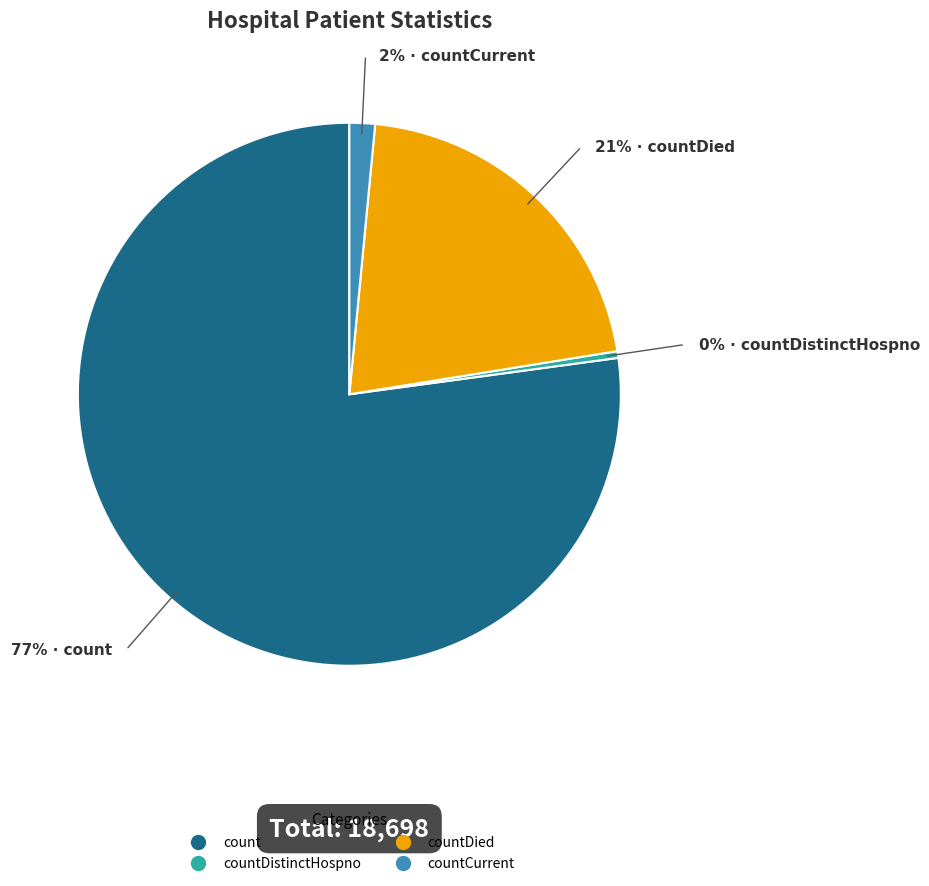

Count the number of slices in the pie.

4